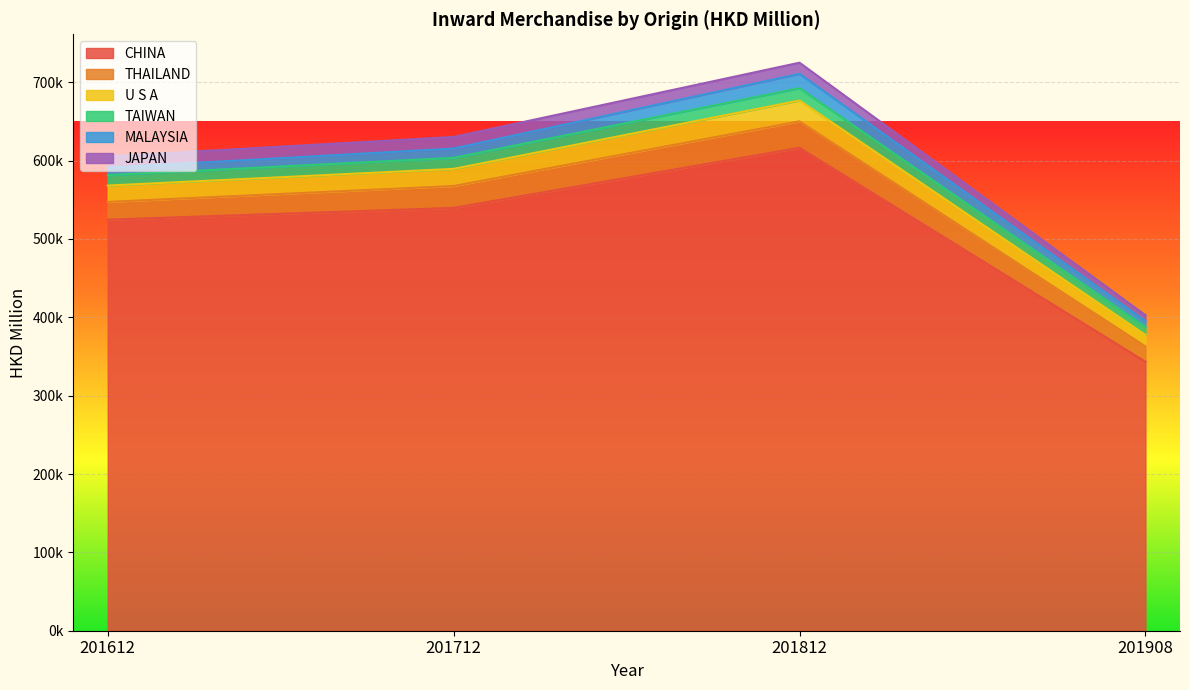

Is it true that CHINA equals 181952.9 at 201908?

False